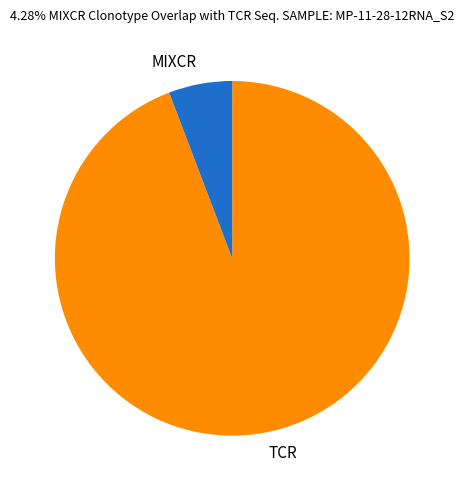

True or false: MIXCR accounts for 1% of the total.

False